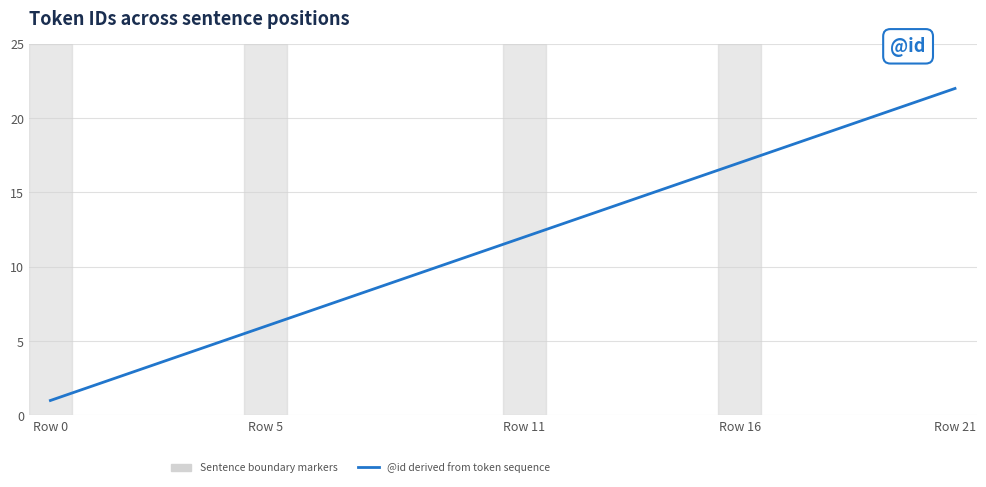

What is the smallest value displayed?

1.0